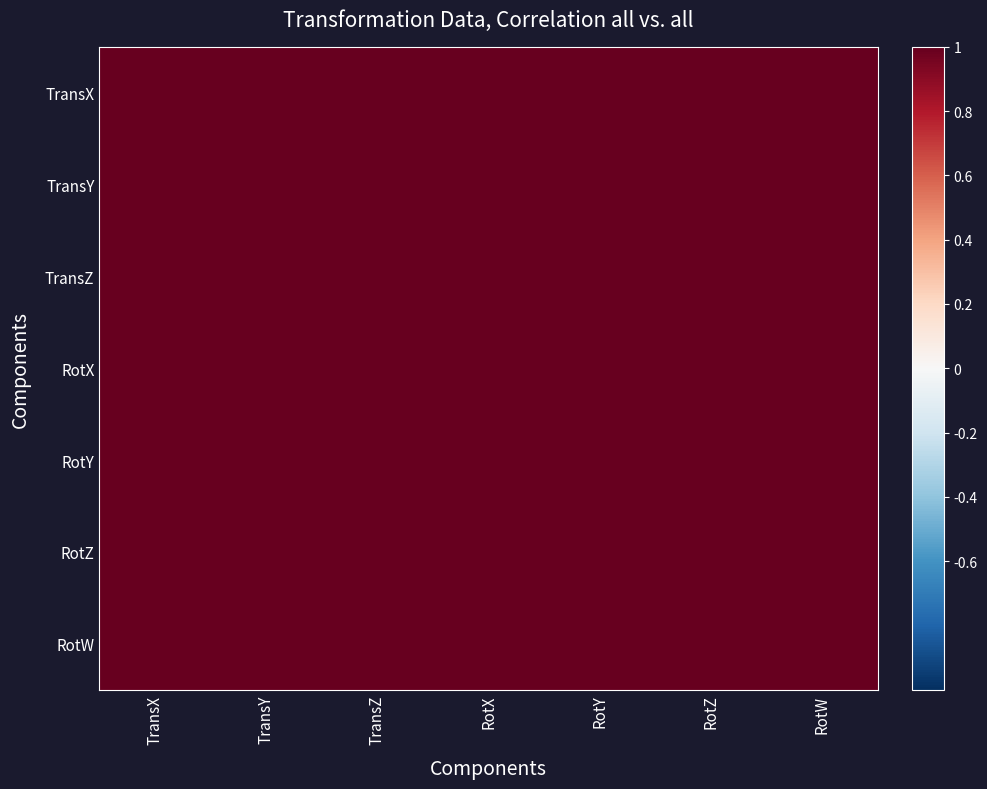

What is the greatest value displayed?

1